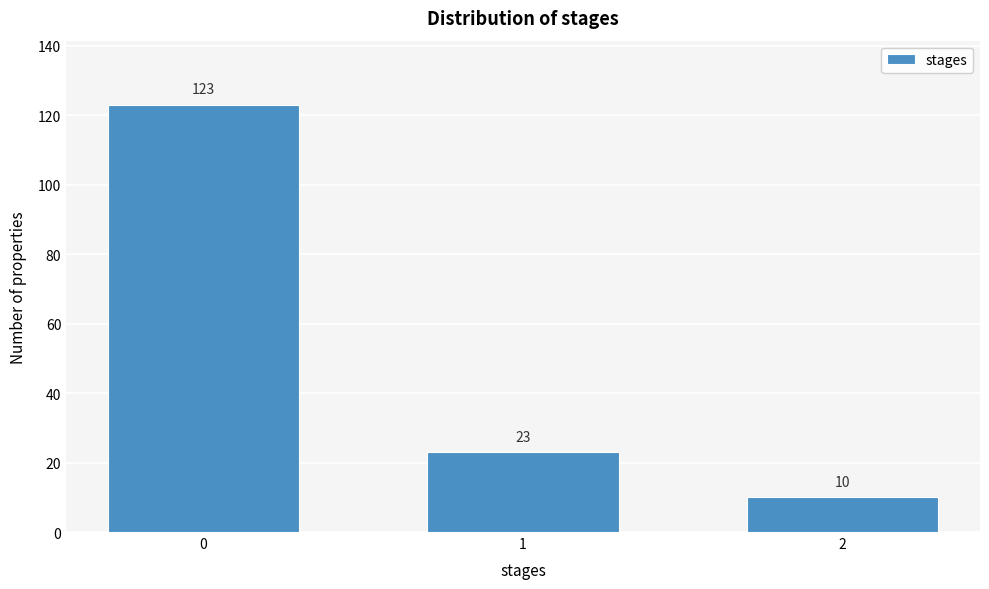

Reading left to right, extract all data points from this chart.

0=123	1=23	2=10